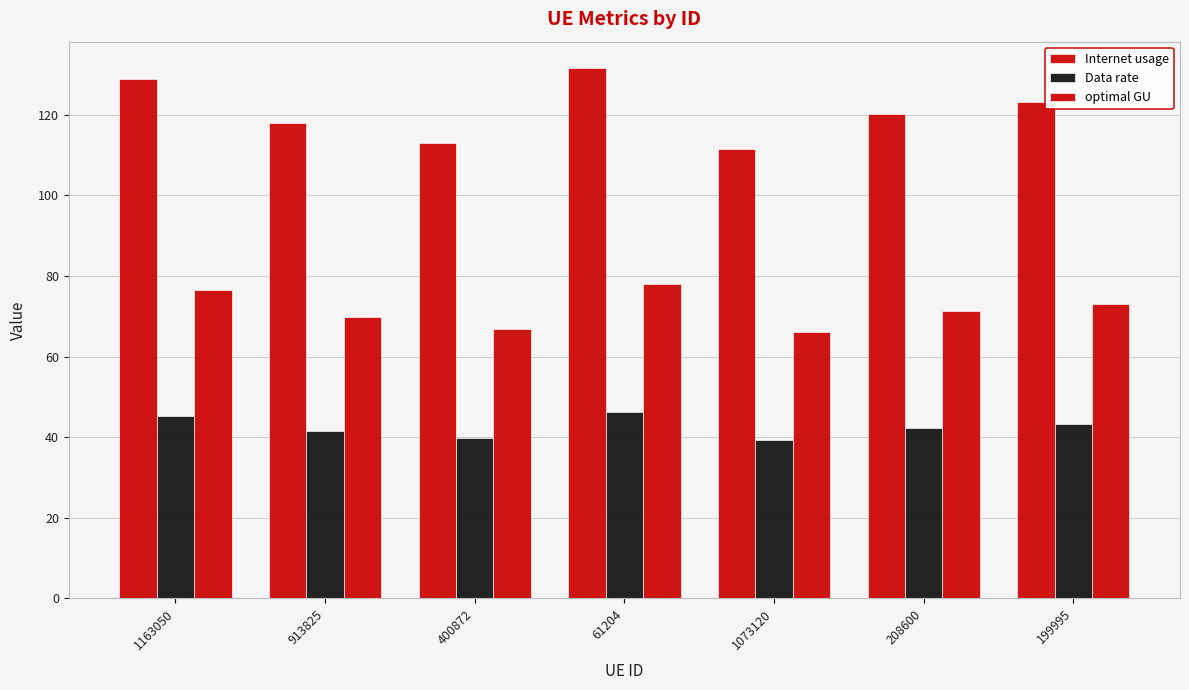

Are the bars grouped side by side (vs. stacked)?

Yes